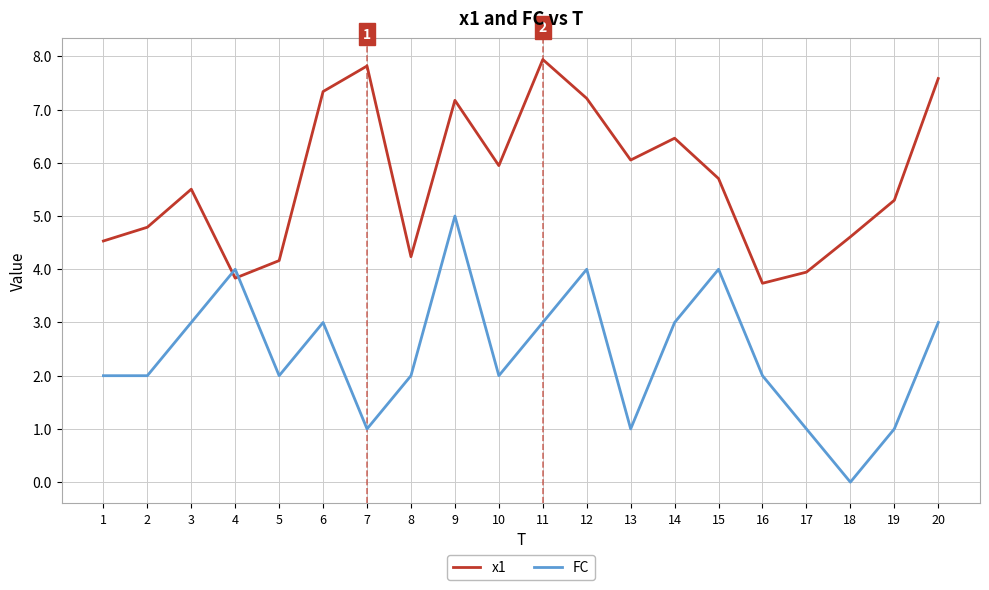

True or false: FC and x1 cross at least once.

True